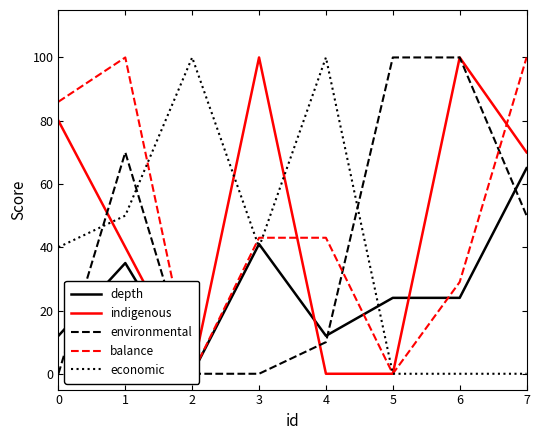

Is it true that economic equals -63 at 7?

False